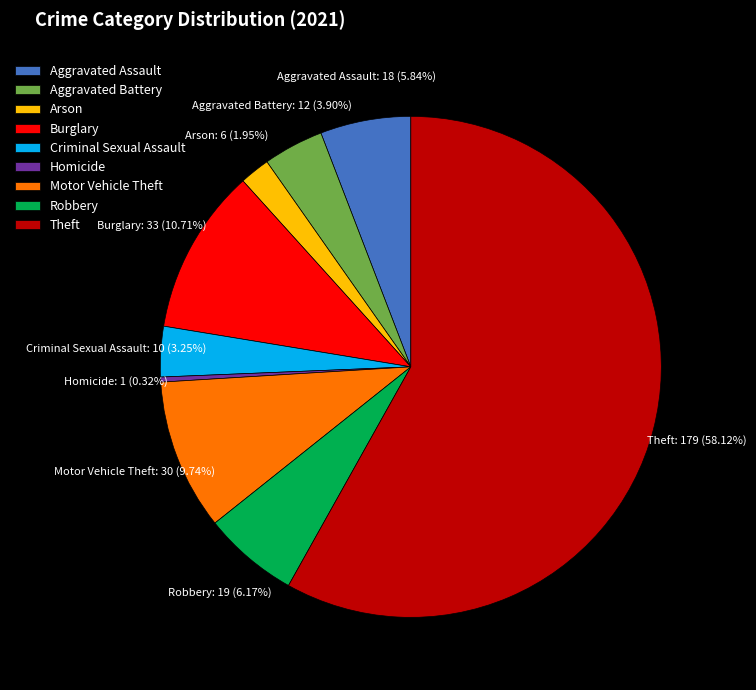

Is there any slice that represents more than half of the pie?

Yes